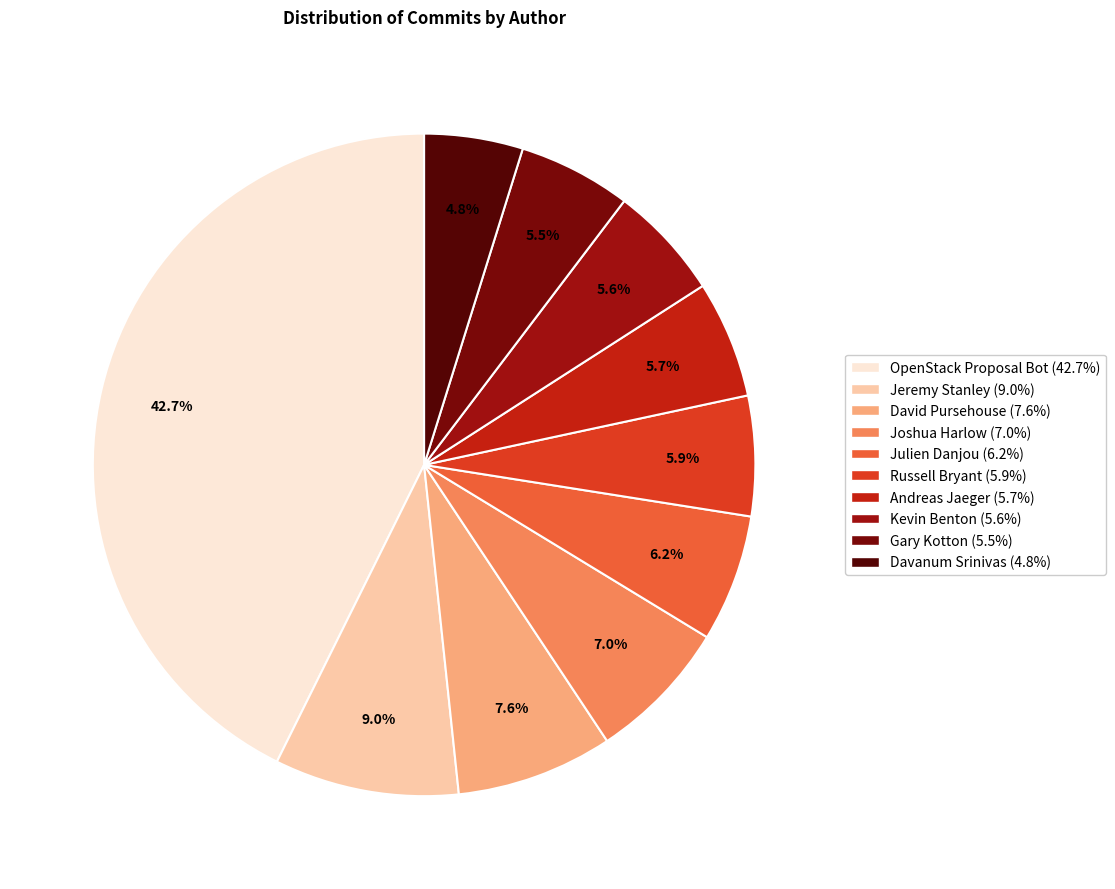

Is Gary Kotton the majority of the pie?

No